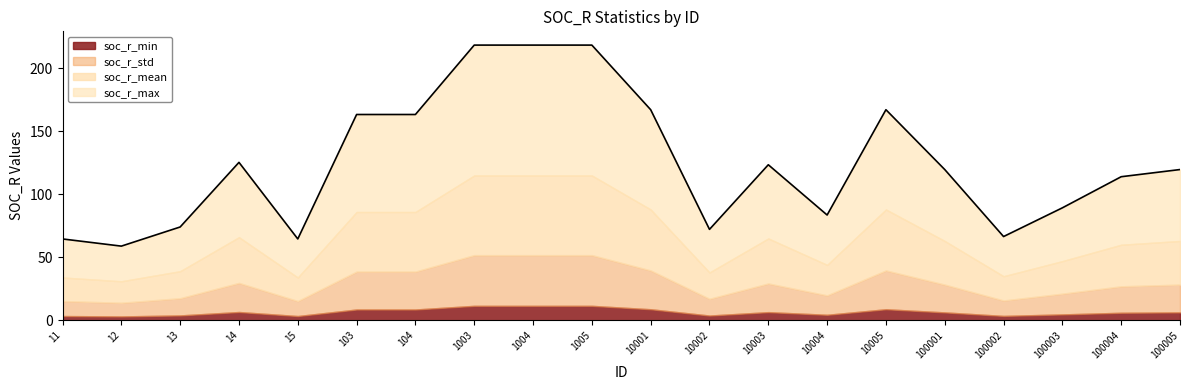

How many interior local valleys does the soc_r_min series have?

5